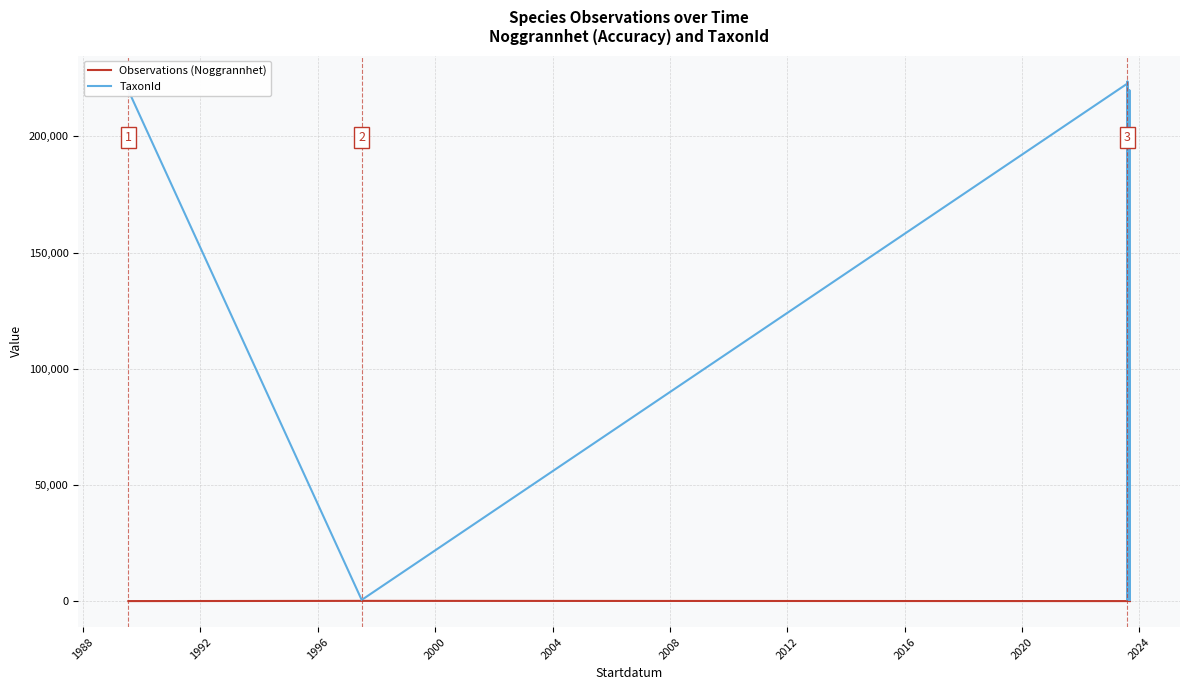

How many values in the TaxonId series are below 5747?

20